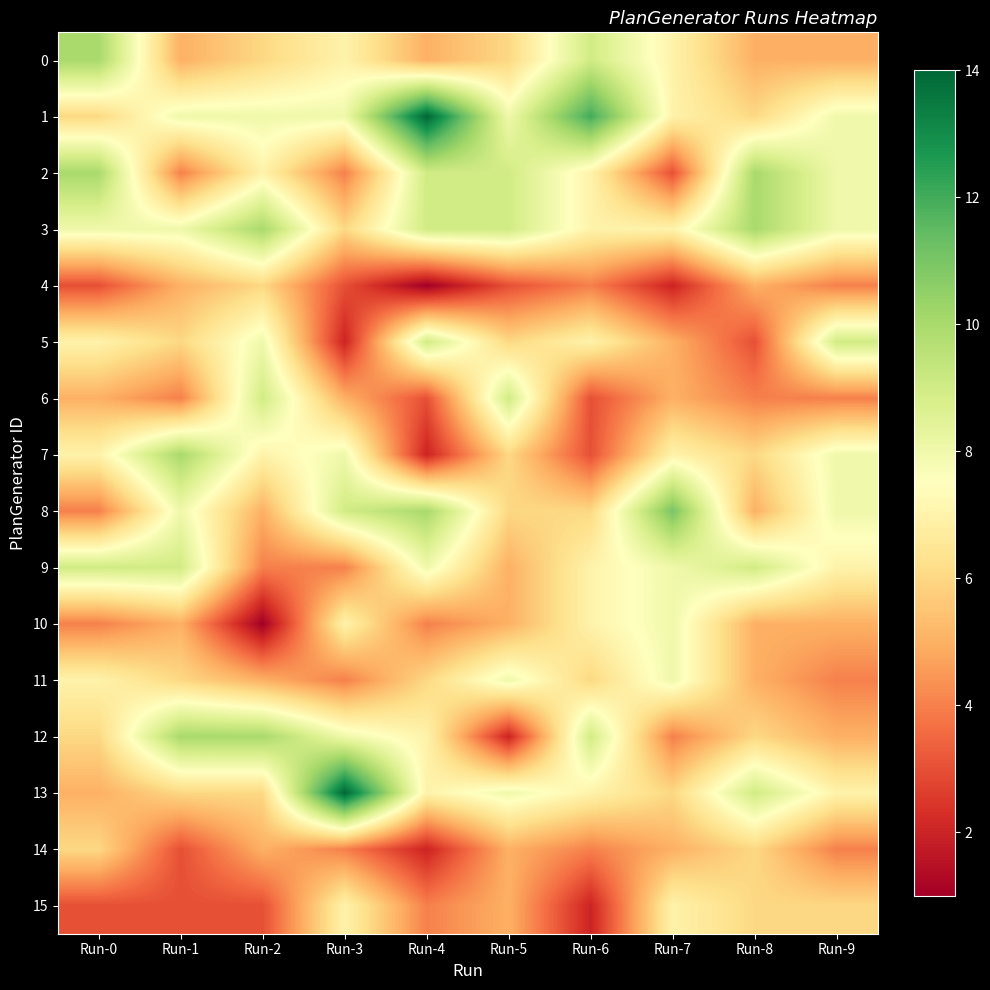

What is the difference between the highest and lowest values at Run-5?

7